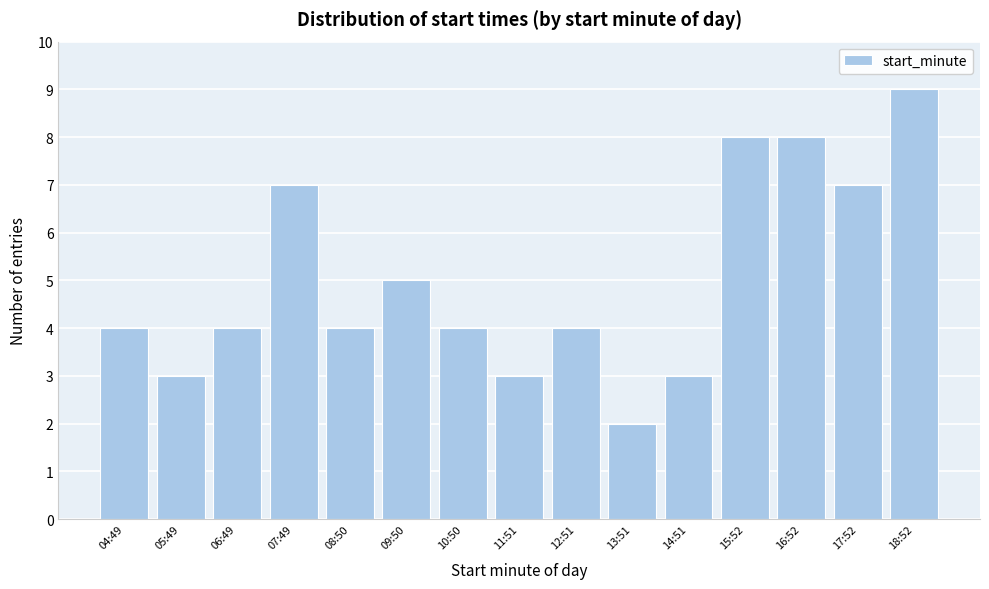

Reading left to right, transcribe all the data shown in this chart.

04:49=4	05:49=3	06:49=4	07:49=7	08:50=4	09:50=5	10:50=4	11:51=3	12:51=4	13:51=2	14:51=3	15:52=8	16:52=8	17:52=7	18:52=9